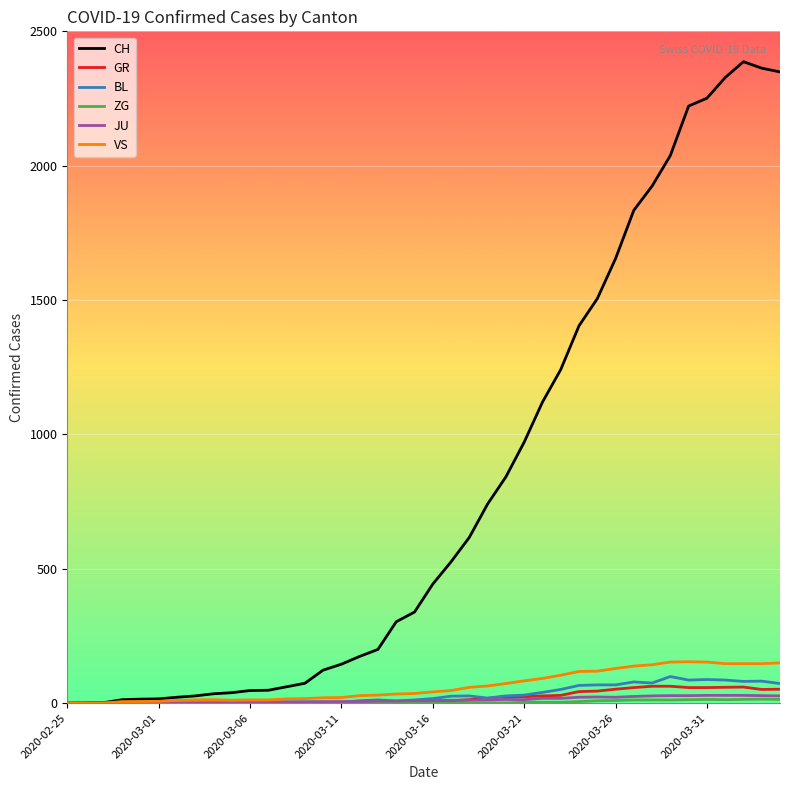

At how many categories does at least one series exceed 1726?

9